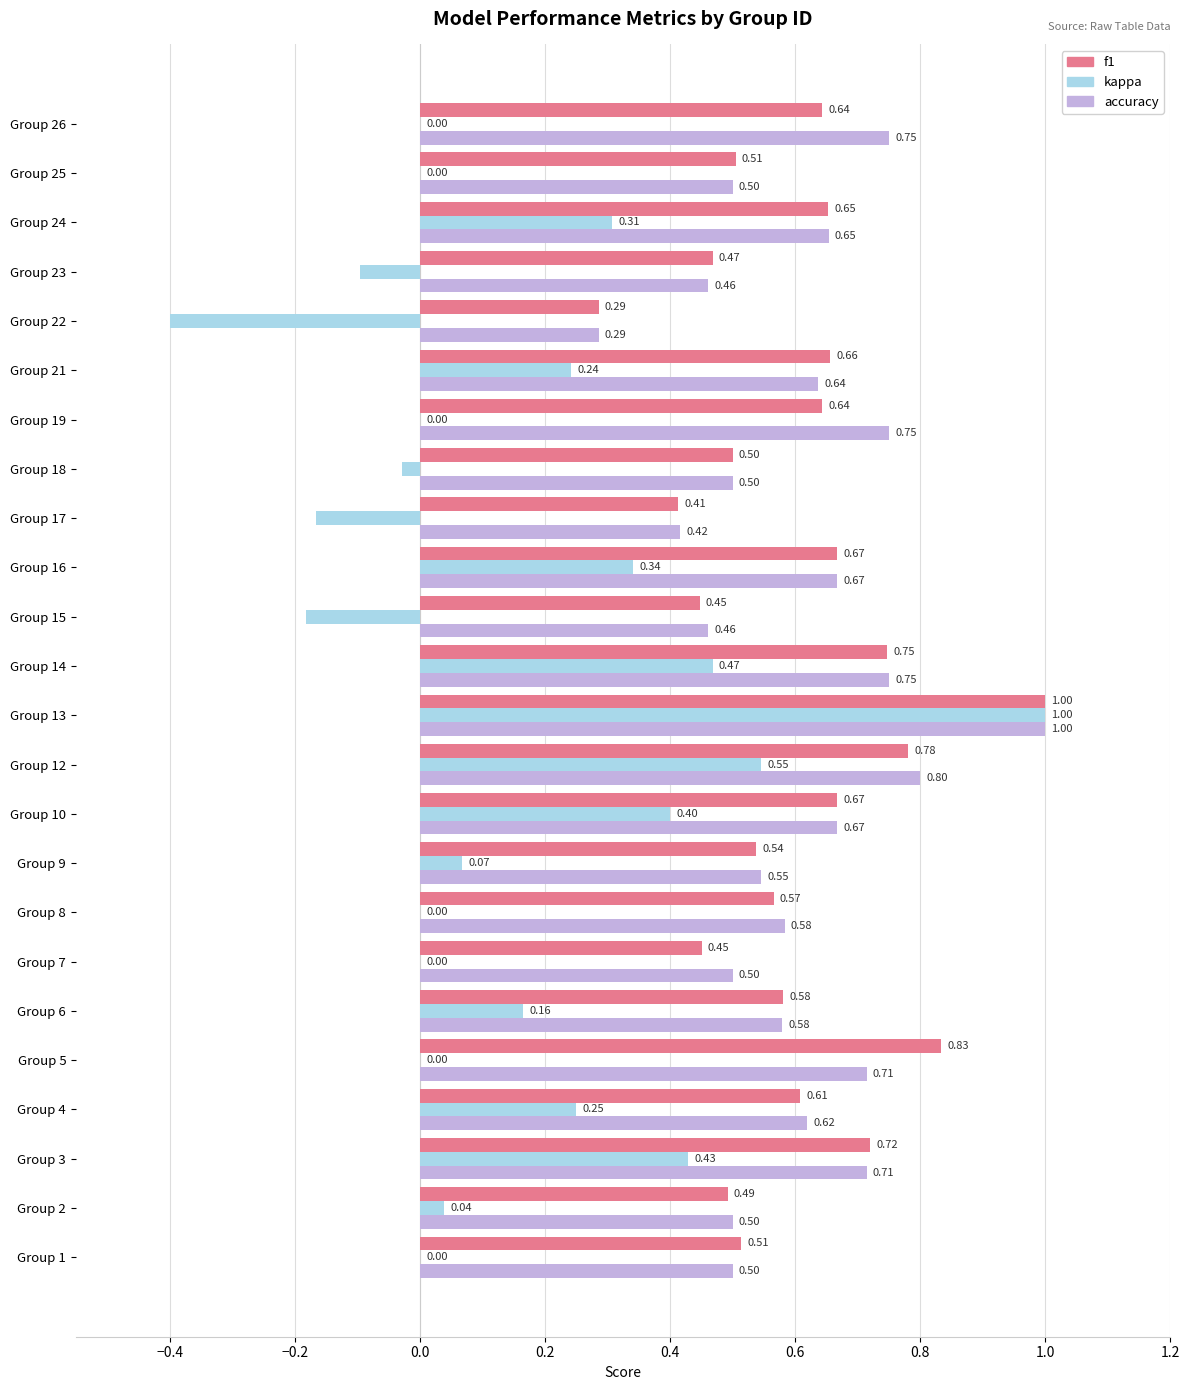

Which series changed the most between Group 22 and Group 23?

kappa